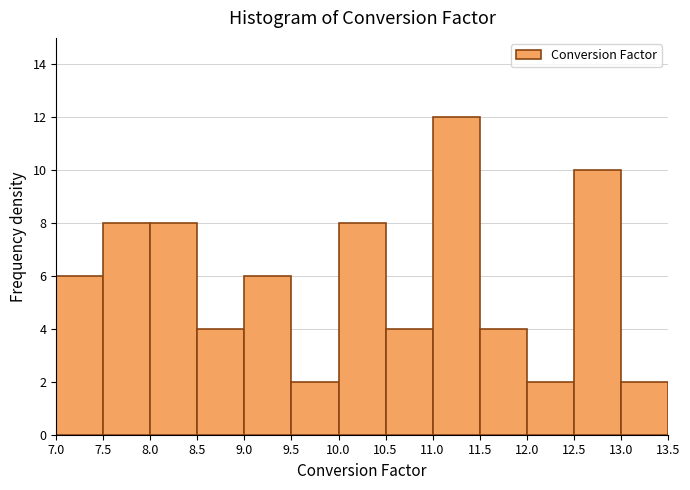

Which range on the x-axis has the tallest bar?

11.0 to 11.5